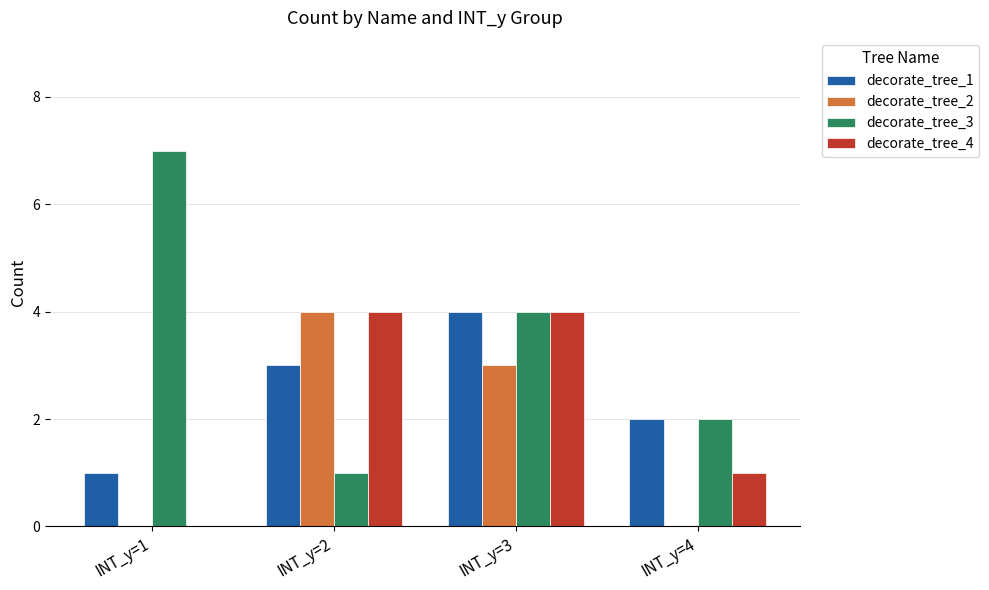

The value of decorate_tree_3 at INT_y=1 is 11. True or false?

False